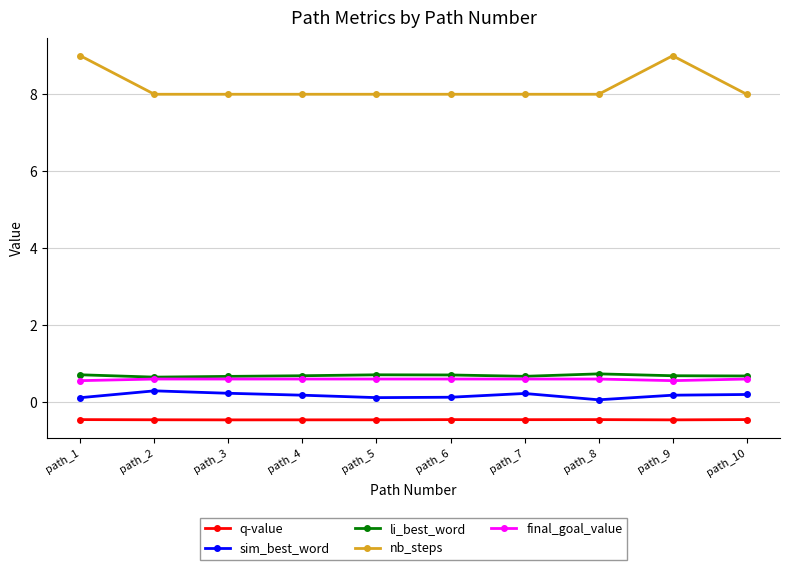

Which series has the largest total across all categories?

nb_steps